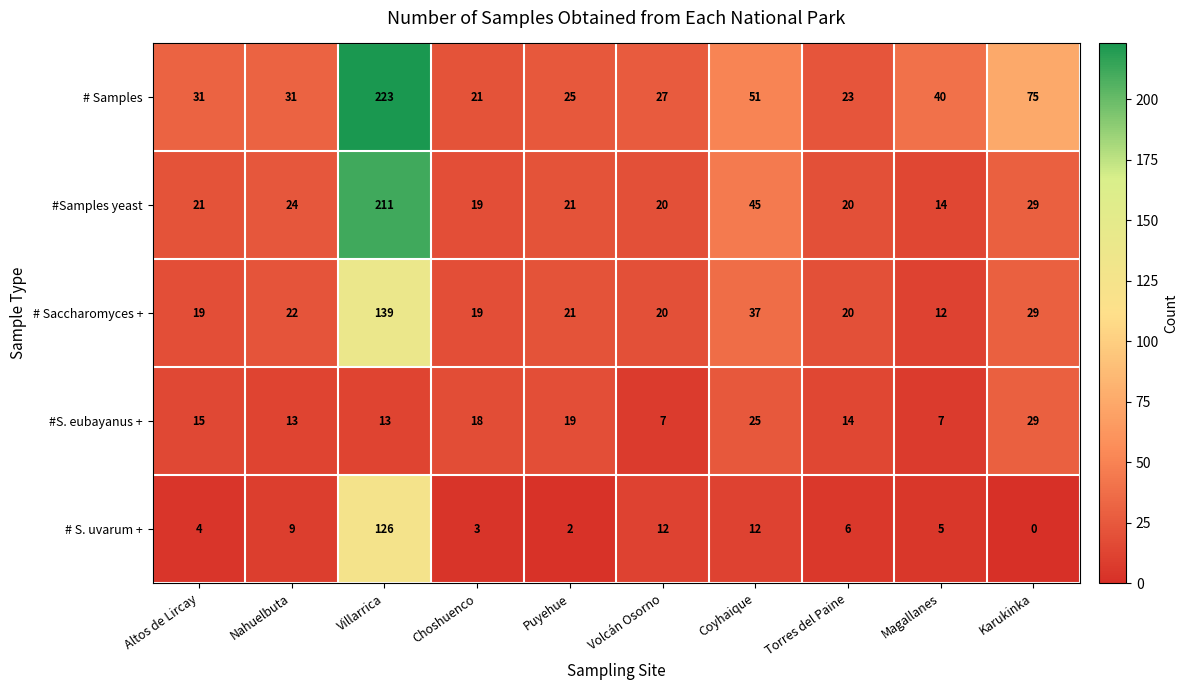

Between Puyehue and Volcán Osorno, which series saw the biggest shift?

#S. eubayanus +